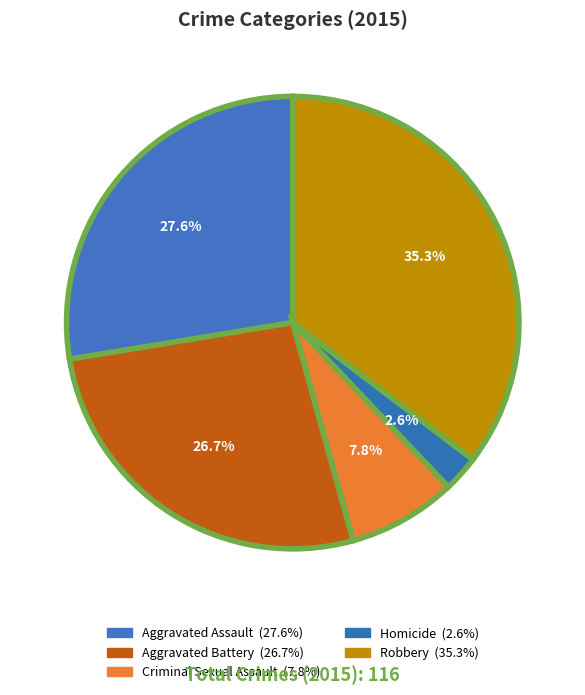

Count the number of slices in the pie.

5